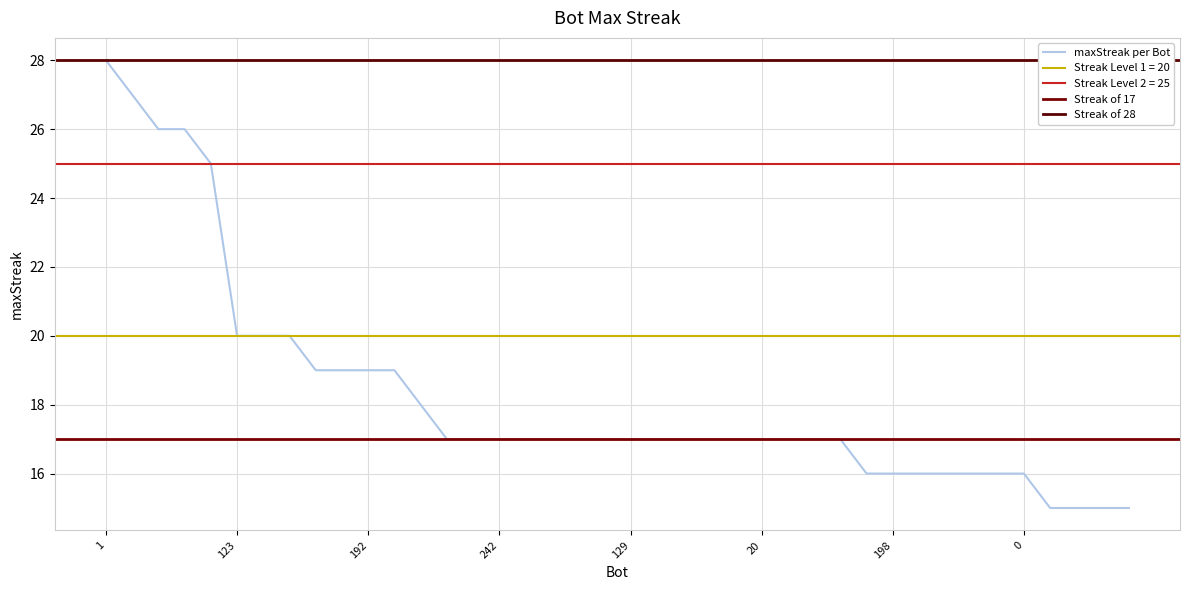

Reading left to right, what are all the values shown in this chart?

1=28	57=27	153=26	19=26	181=25	123=20	71=20	27=20	253=19	220=19	192=19	12=19	262=18	269=17	252=17	242=17	168=17	151=17	144=17	130=17	129=17	92=17	37=17	32=17	29=17	20=17	17=17	10=17	7=17	212=16	198=16	162=16	156=16	72=16	59=16	0=16	219=15	180=15	146=15	79=15